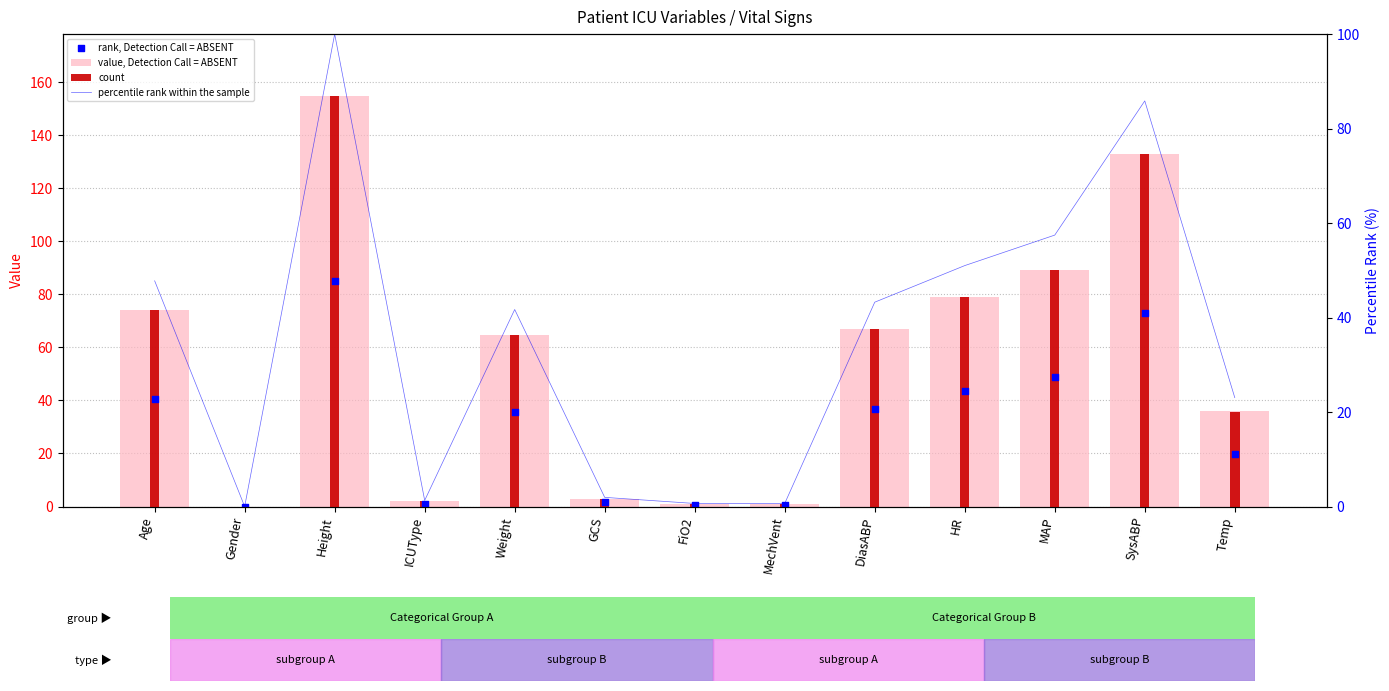

Which series contains the lowest Y value?

value, Detection Call = ABSENT